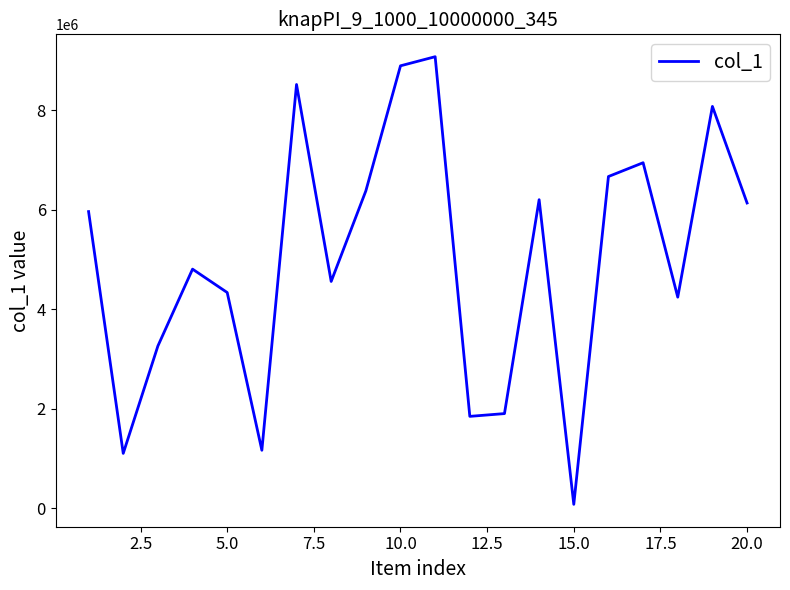

What is the difference between the maximum and minimum values?

9001441